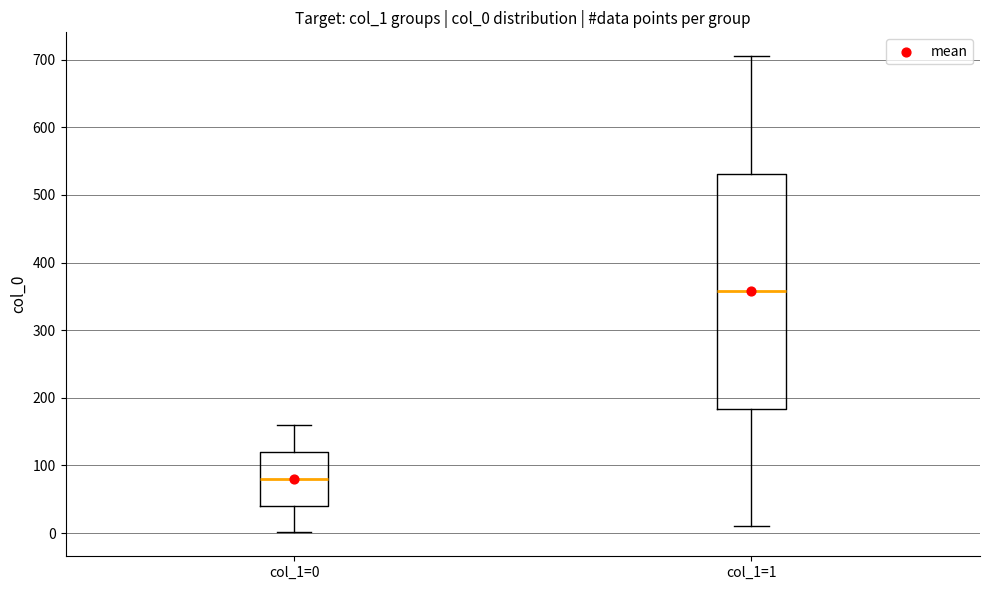

Where does the lower whisker of the box for col_1=0 end on the y-axis? The values are not printed on the chart, so give them approximately, as read against the axis.

0